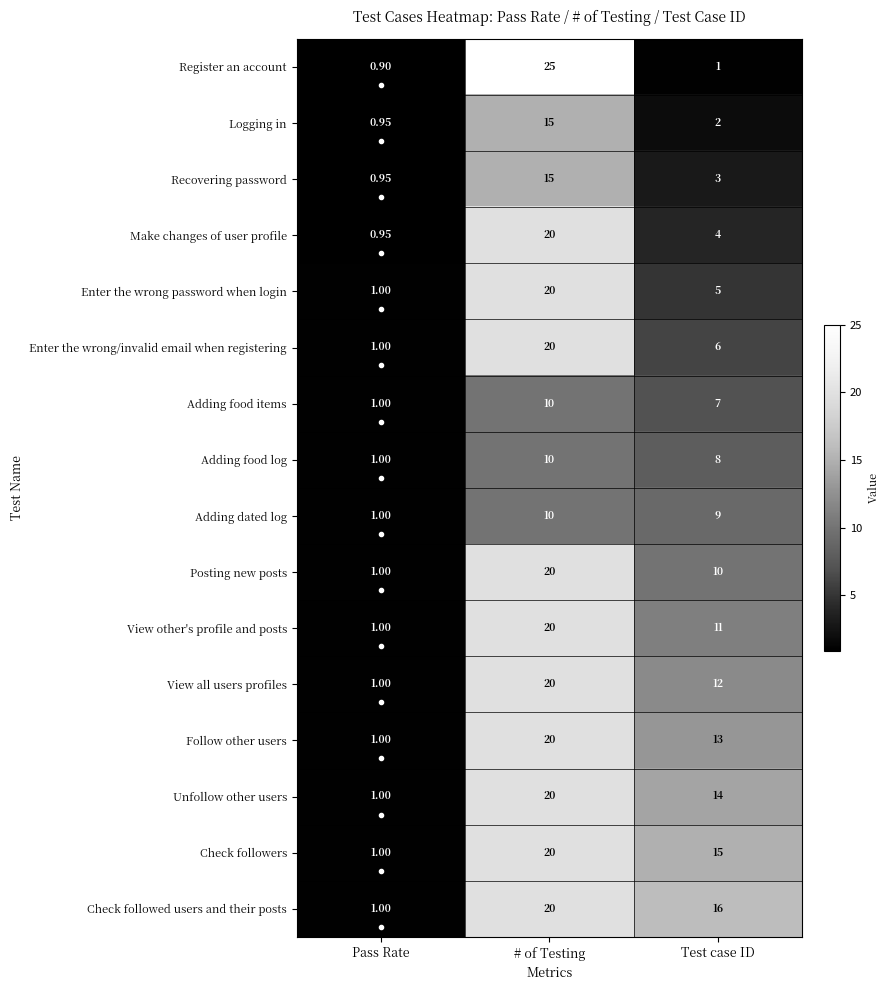

How many data points does each series have?

3